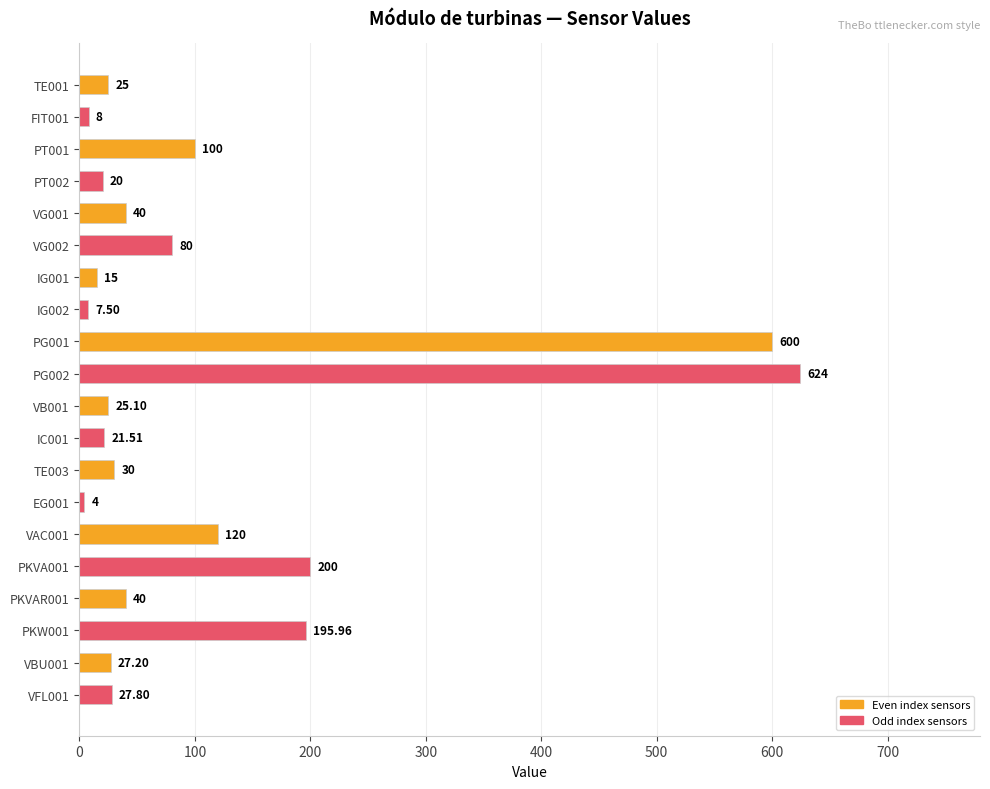

What is the average value?

110.6